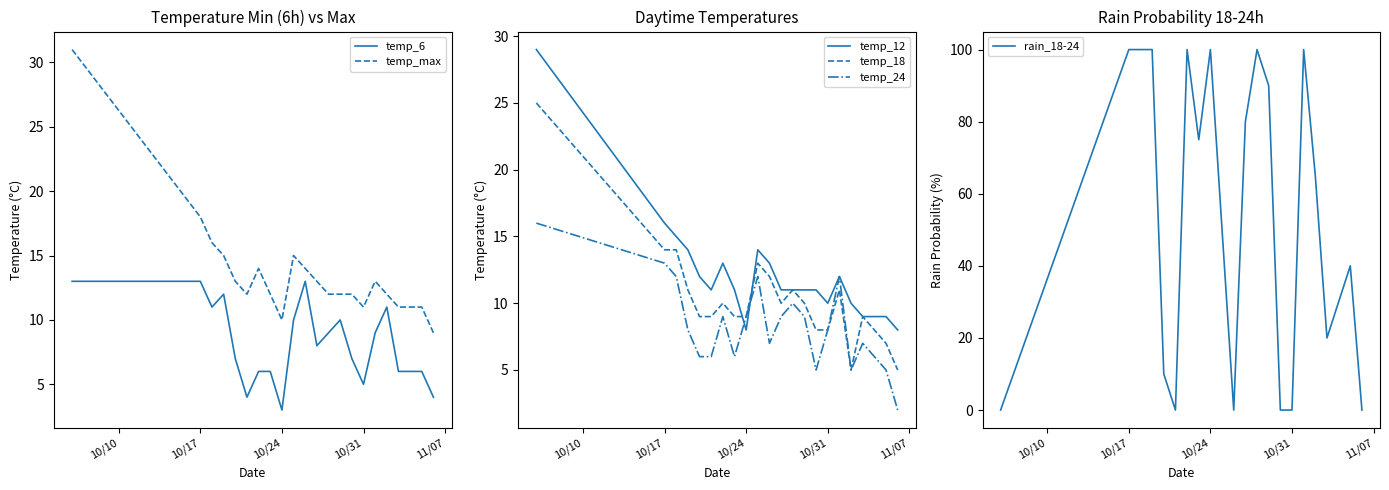

How many lines are shown in the chart?

6